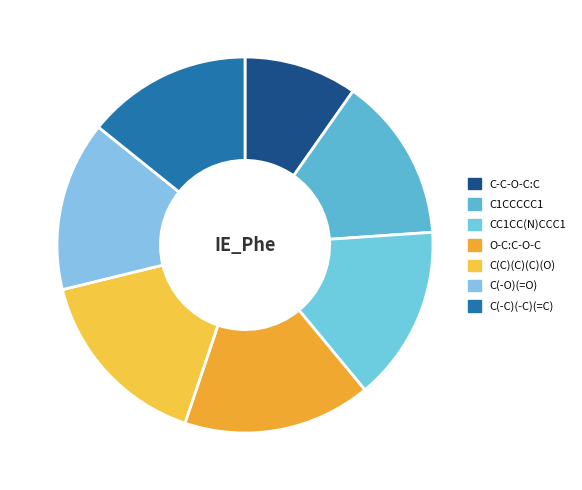

How many slices are in this pie chart?

7